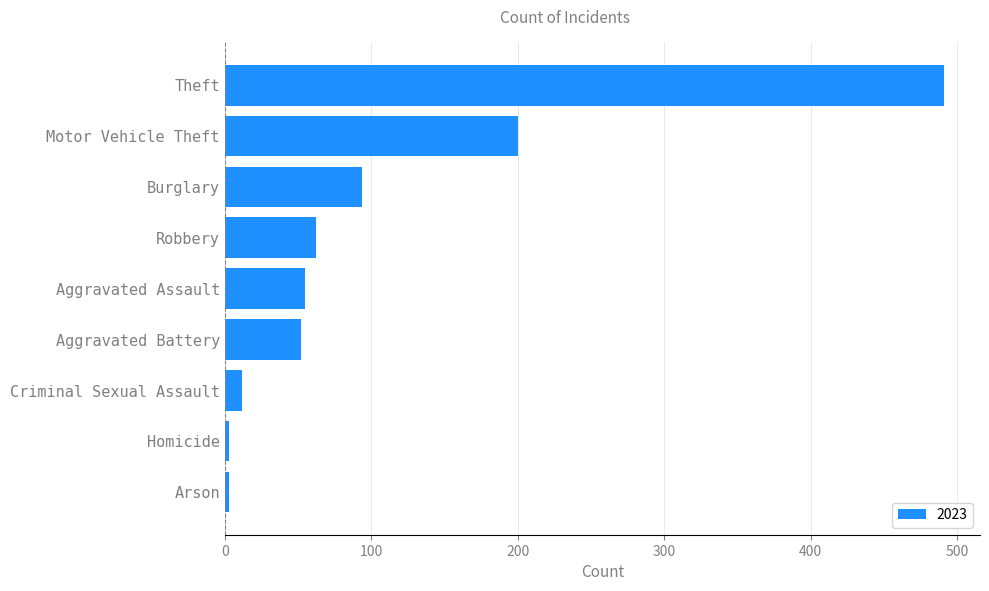

How many distinct data groups are displayed?

1